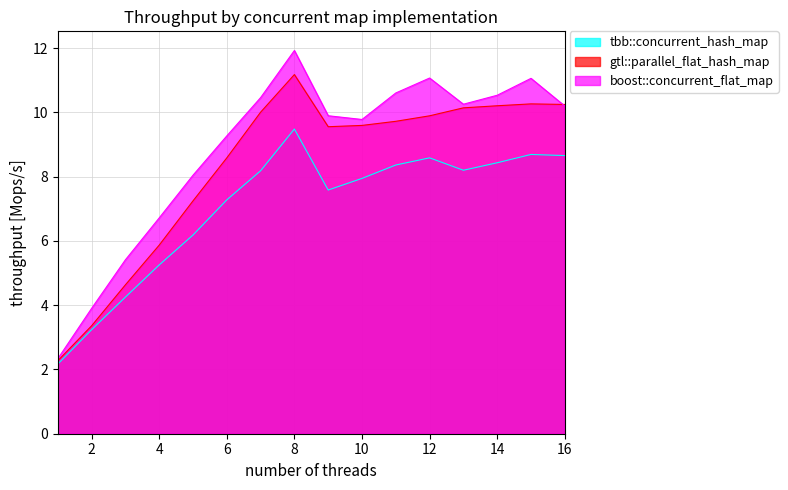

How many distinct data groups are displayed?

3